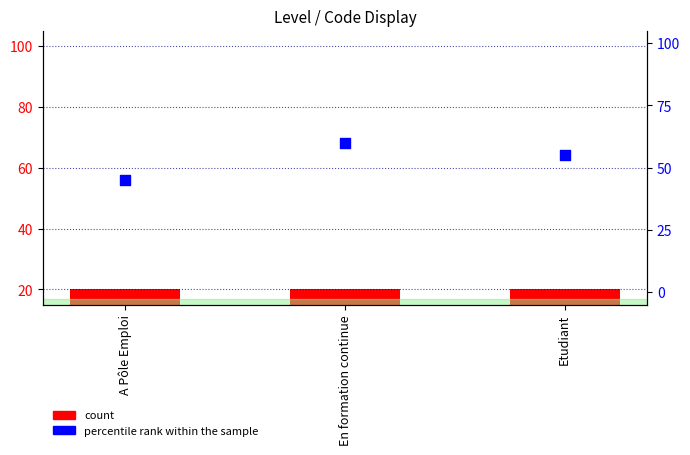

Which series has the largest total across all categories?

percentile rank within the sample